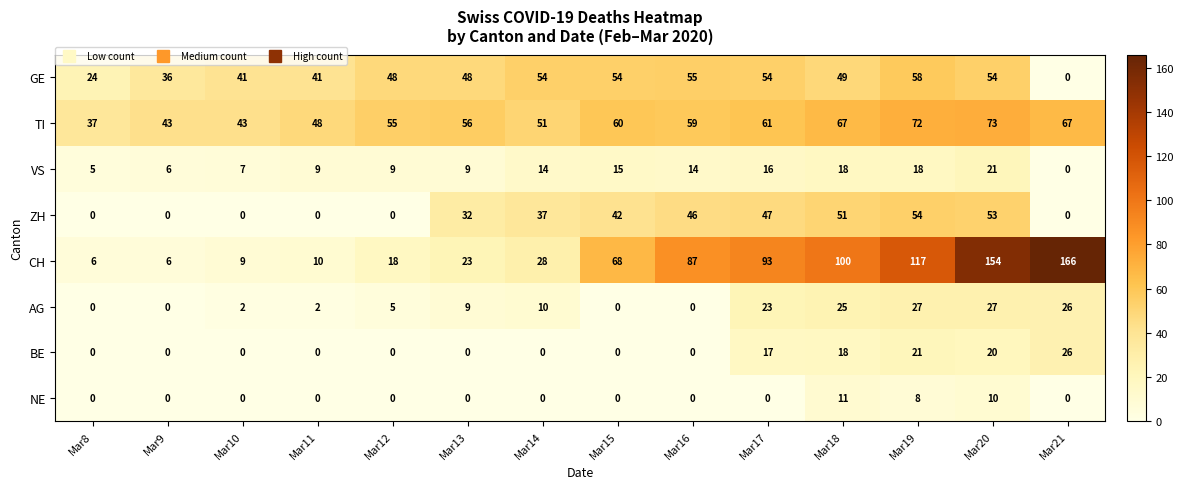

What is the spread (max minus min) of values at Mar14?

54